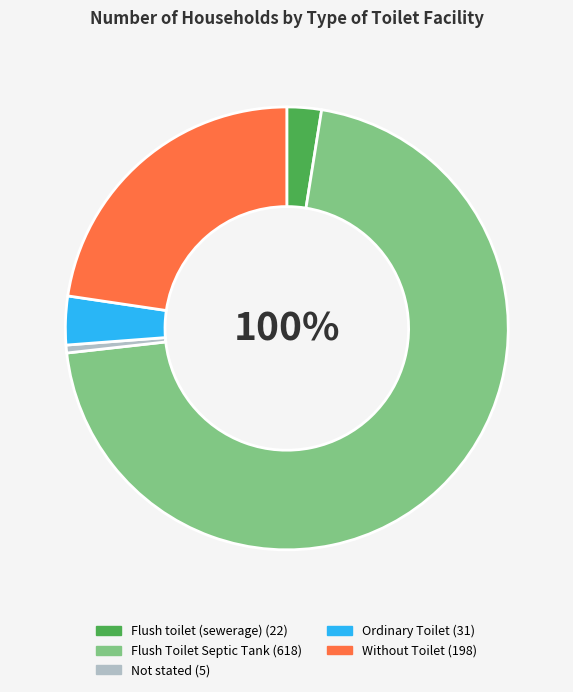

Which category has the biggest portion of the pie?

Flush Toilet Septic Tank